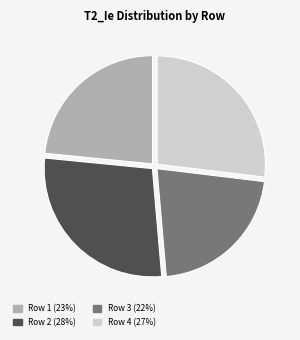

Do Row 1 (23%) and Row 3 (22%) together represent more than half of the pie?

No